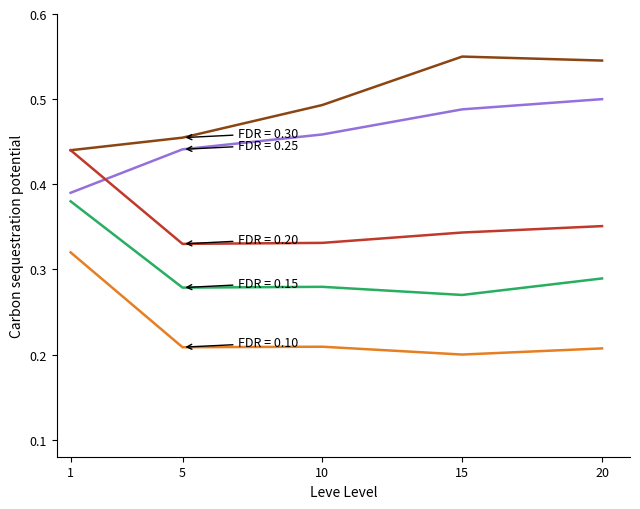

What is the total value across all series at 5?

1.7